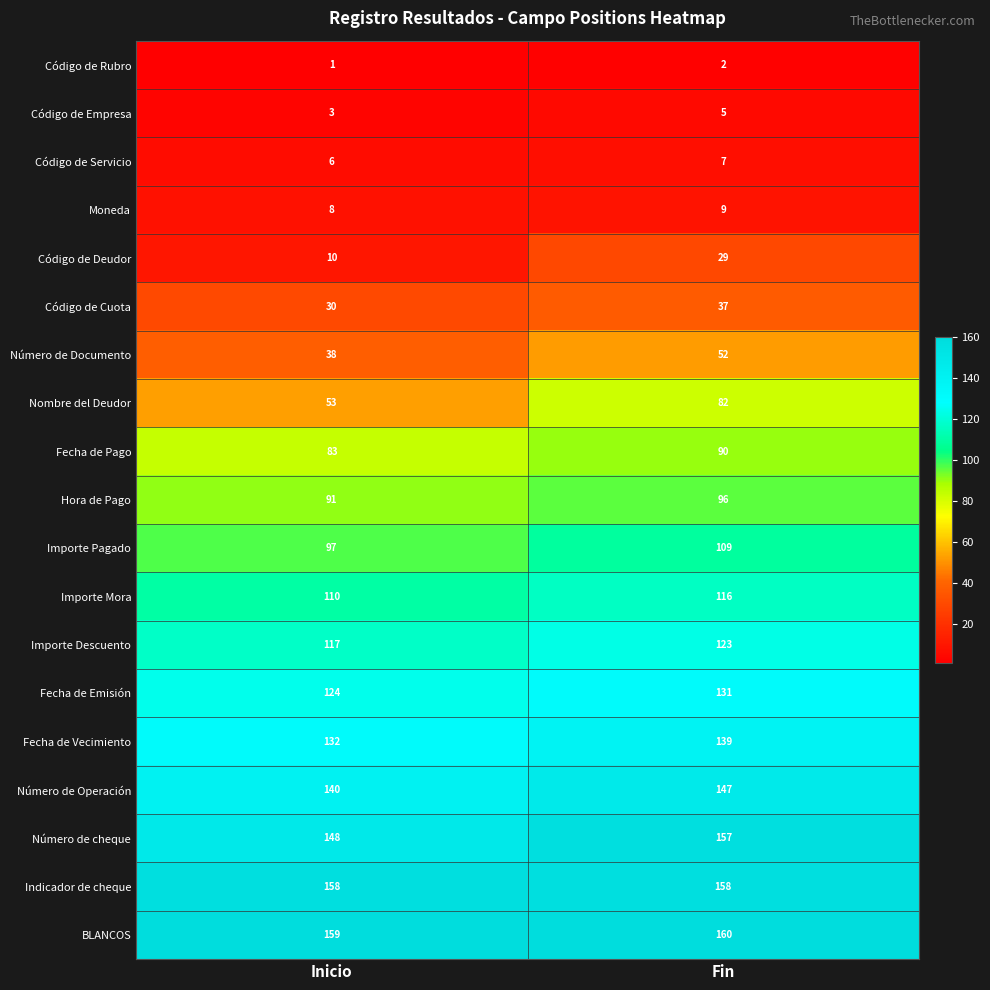

At which category is the sum across all series the highest?

Fin